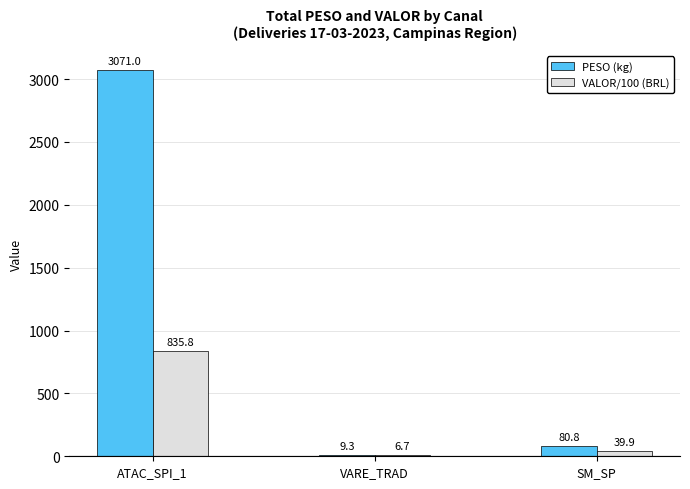

The value of PESO (kg) at SM_SP is 80.8. True or false?

True